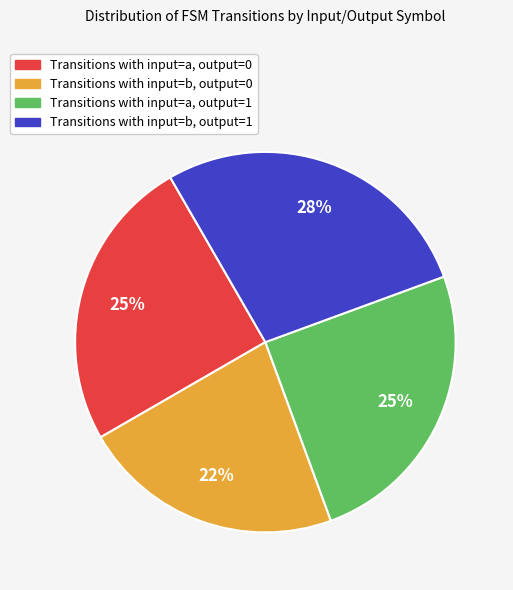

To the nearest percent, what is the average slice percentage?

25%